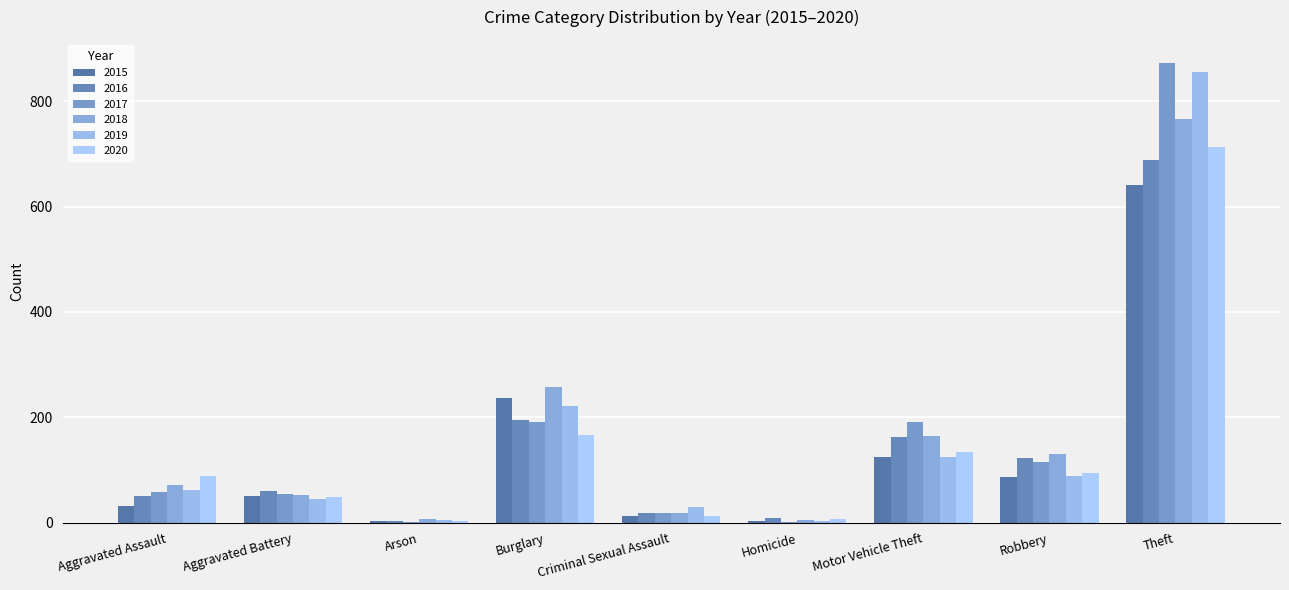

Are the bars horizontal?

No